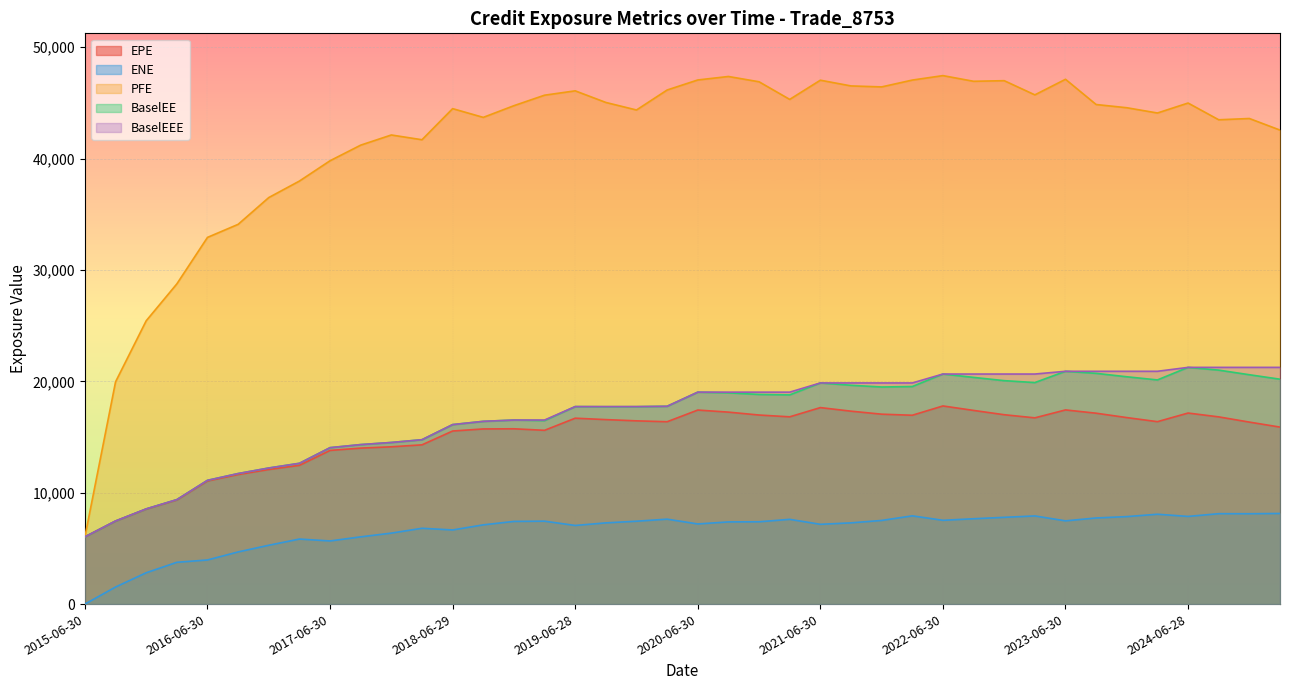

Reading left to right, what are all the values shown in this chart?

EPE: 6038.8	7454.3	8531.0	9348.7	11054.5	11631.7	12086.0	12460.7	13799.2	14005.1	14124.3	14299.9	15541.2	15728.0	15741.7	15604.9	16692.8	16565.9	16454.9	16375.1	17424.3	17237.4	16977.0	16815.8	17644.4	17323.6	17053.0	16957.2	17791.8	17391.2	17004.2	16723.8	17435.1	17140.5	16747.4	16381.0	17155.2	16810.8	16342.1	15893.0
ENE: 0.0	1532.5	2813.6	3752.8	3962.0	4683.0	5283.6	5839.8	5669.7	6037.9	6373.1	6807.5	6656.6	7115.6	7424.6	7445.6	7060.3	7292.3	7442.2	7626.2	7196.0	7378.7	7391.9	7609.8	7164.6	7294.1	7511.8	7923.7	7524.2	7663.2	7791.3	7916.1	7474.1	7733.8	7856.2	8068.8	7872.5	8118.8	8114.5	8137.8
PFE: 6038.8	19959.2	25440.2	28754.3	32927.9	34100.0	36504.7	37987.6	39811.1	41212.6	42124.6	41697.1	44490.2	43704.8	44755.9	45697.8	46087.8	45045.5	44368.8	46163.3	47064.9	47377.5	46901.7	45319.3	47043.9	46529.2	46441.7	47055.0	47455.7	46946.0	47000.4	45727.0	47126.1	44859.5	44571.5	44098.7	44993.2	43490.1	43604.1	42563.5
BaselEE: 6038.8	7461.9	8548.4	9380.9	11113.4	11721.8	12220.2	12641.7	14046.9	14322.9	14512.7	14761.4	16118.9	16410.6	16527.4	16479.7	17735.2	17724.7	17728.3	17763.6	19031.6	18969.7	18824.5	18783.6	19856.7	19649.6	19494.1	19536.2	20658.0	20356.7	20063.9	19891.7	20904.6	20720.8	20412.7	20129.2	21256.5	21008.9	20595.2	20194.1
BaselEEE: 6038.8	7461.9	8548.4	9380.9	11113.4	11721.8	12220.2	12641.7	14046.9	14322.9	14512.7	14761.4	16118.9	16410.6	16527.4	16527.4	17735.2	17735.2	17735.2	17763.6	19031.6	19031.6	19031.6	19031.6	19856.7	19856.7	19856.7	19856.7	20658.0	20658.0	20658.0	20658.0	20904.6	20904.6	20904.6	20904.6	21256.5	21256.5	21256.5	21256.5